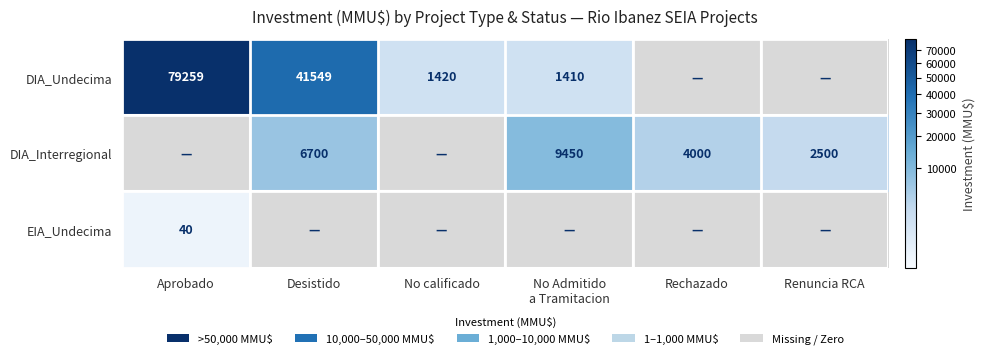

What is the difference between the DIA_Undecima values at No calificado and Desistido?

40129